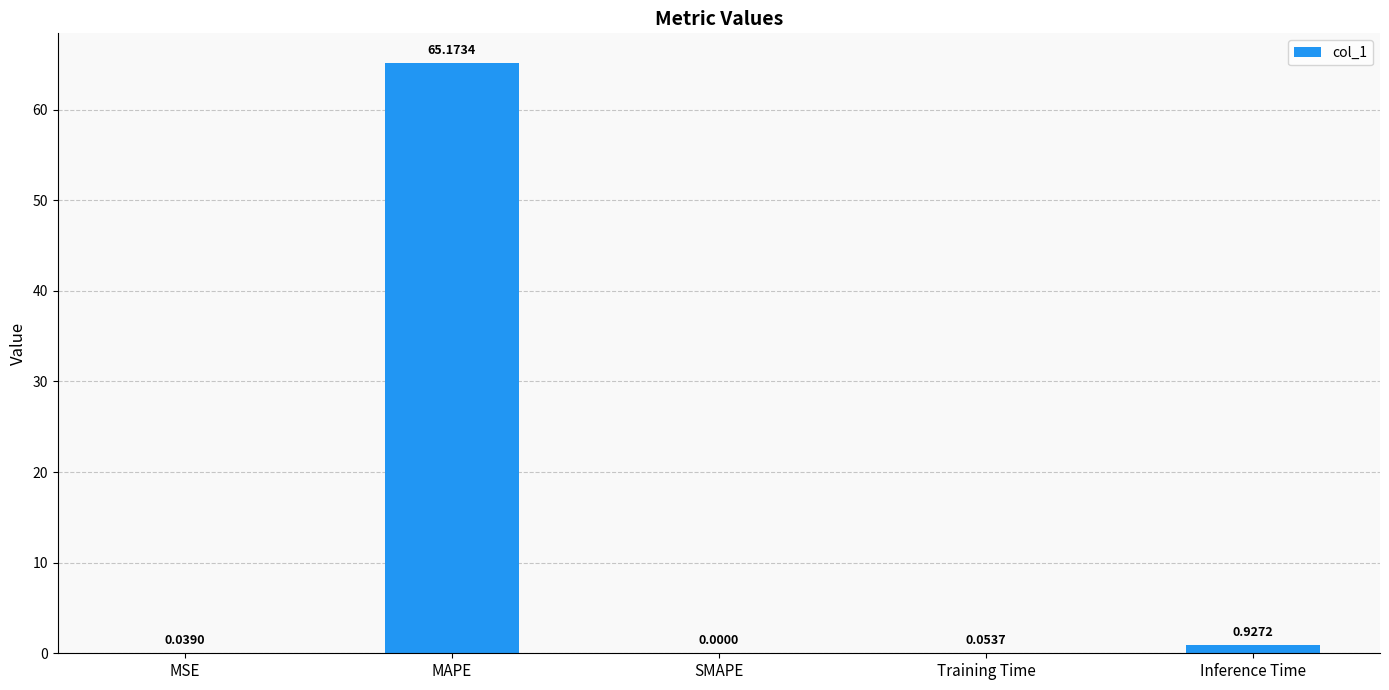

Where is the data nearest to the value 32?

Inference Time